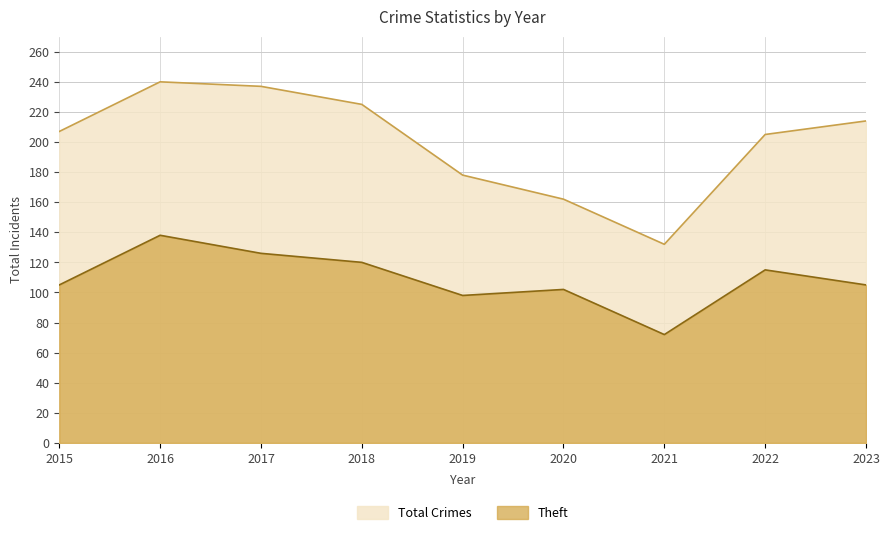

The value of Total at 2022 is 205. True or false?

True